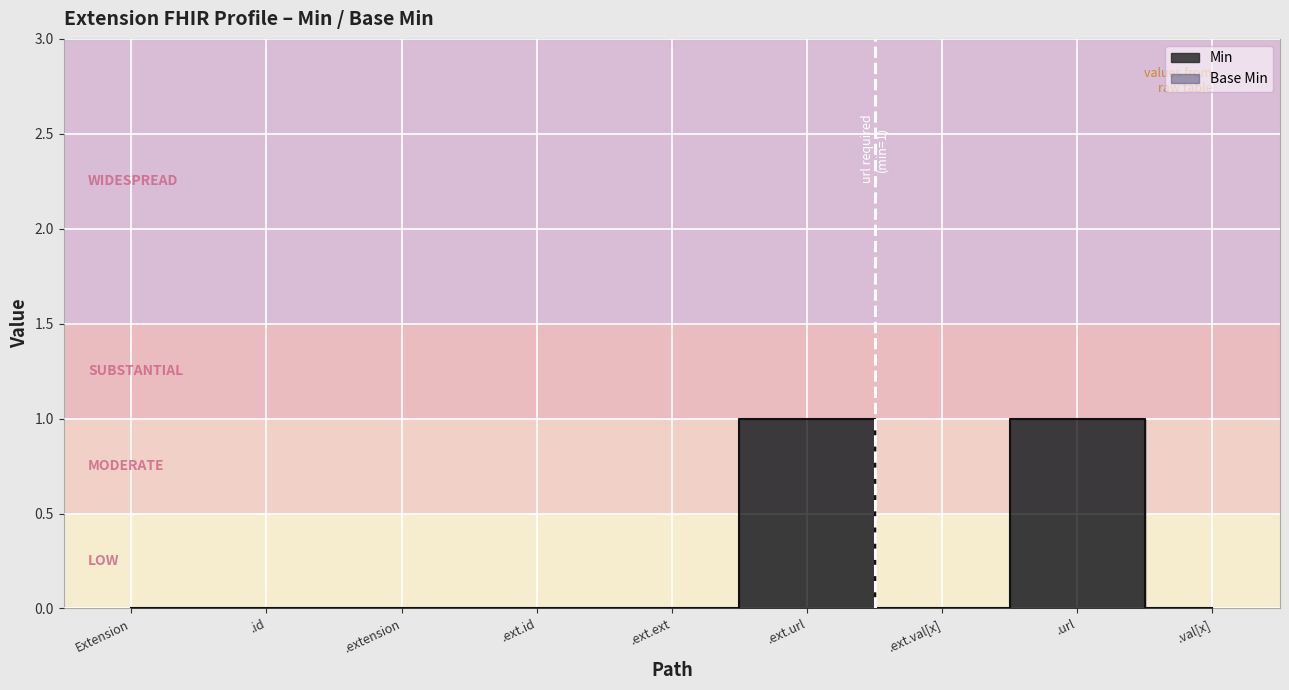

True or false: Min and Base Min intersect in this chart.

False